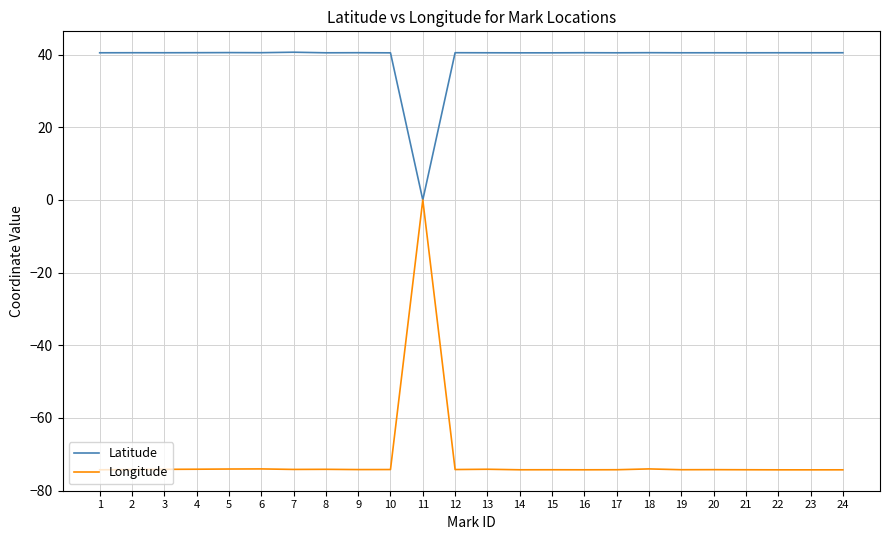

Which series has the largest range (max minus min)?

Longitude